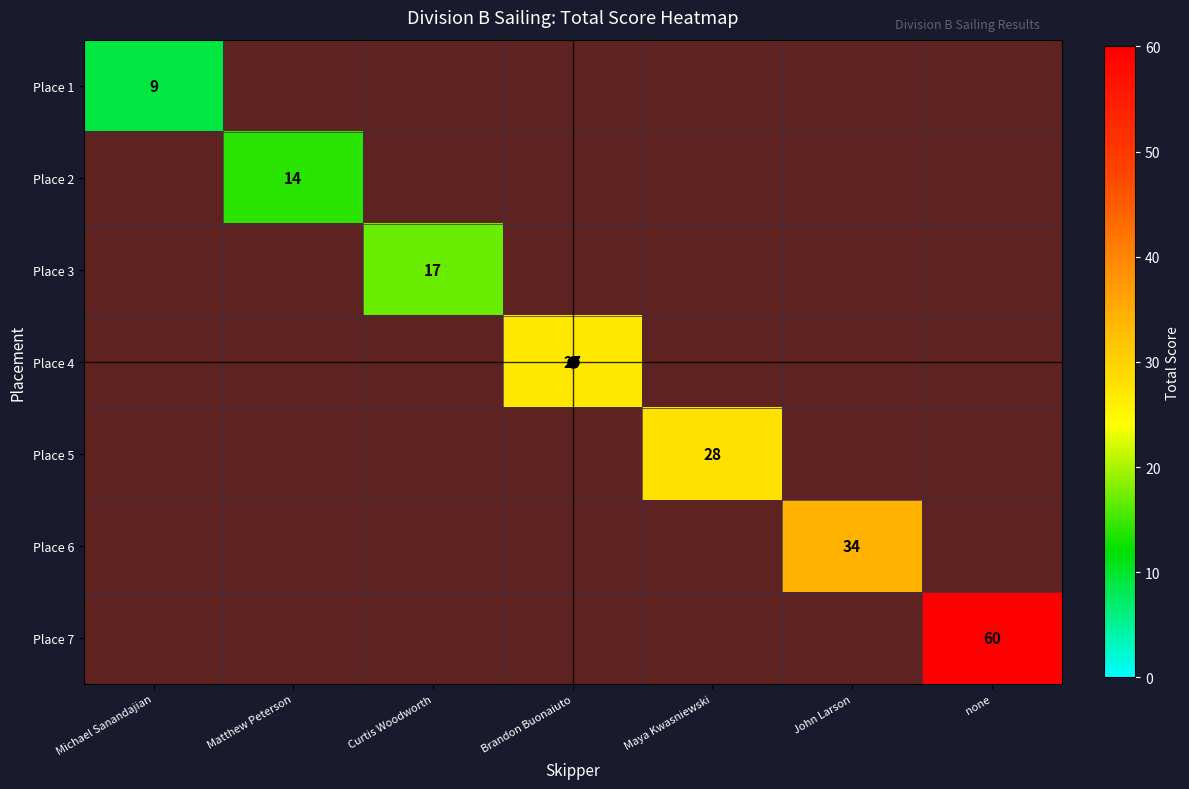

At which category does the chart reach its peak across all series?

none